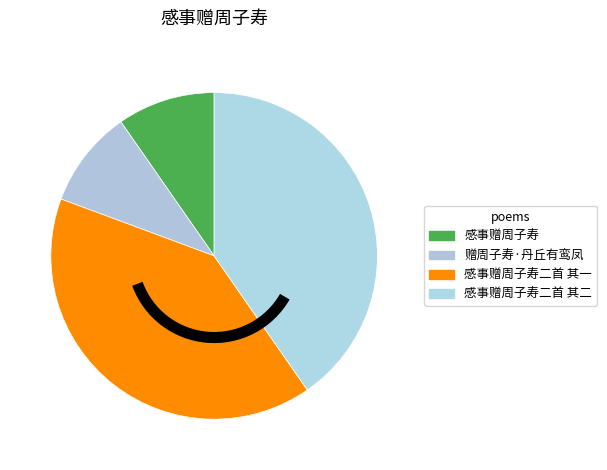

Which slice is the largest?

感事赠周子寿二首 其一